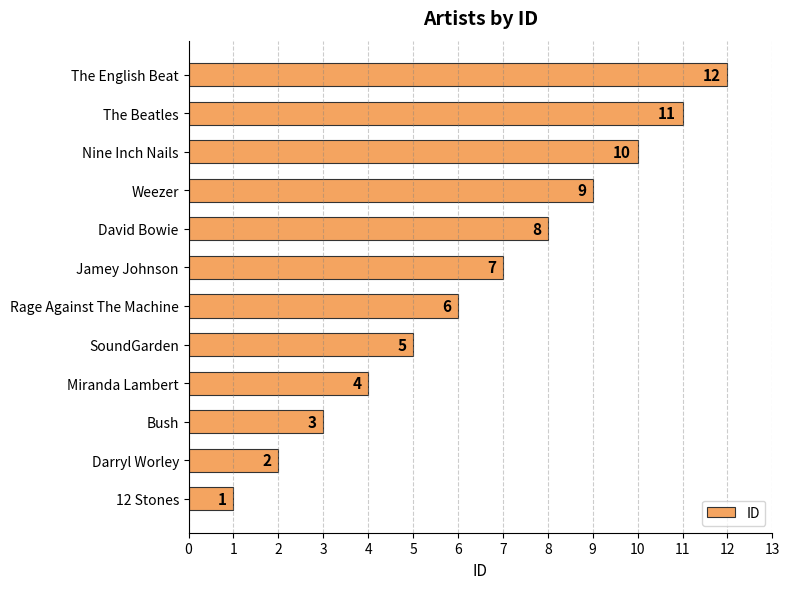

At which category does the chart reach its minimum across all series?

12 Stones